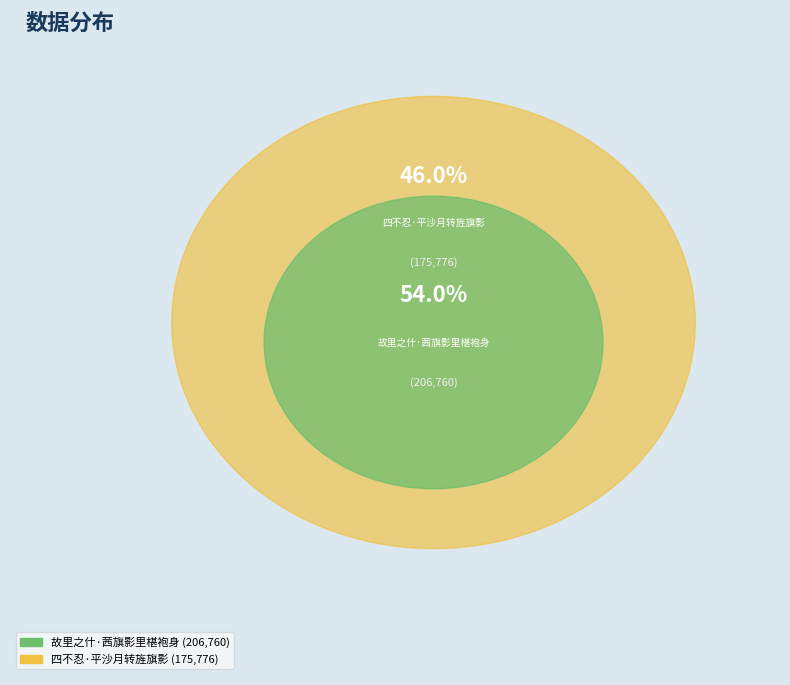

Approximately how many times larger is the value at 故里之什·茜旗影里椹袍身 compared to 四不忍·平沙月转旌旗影?

1.2